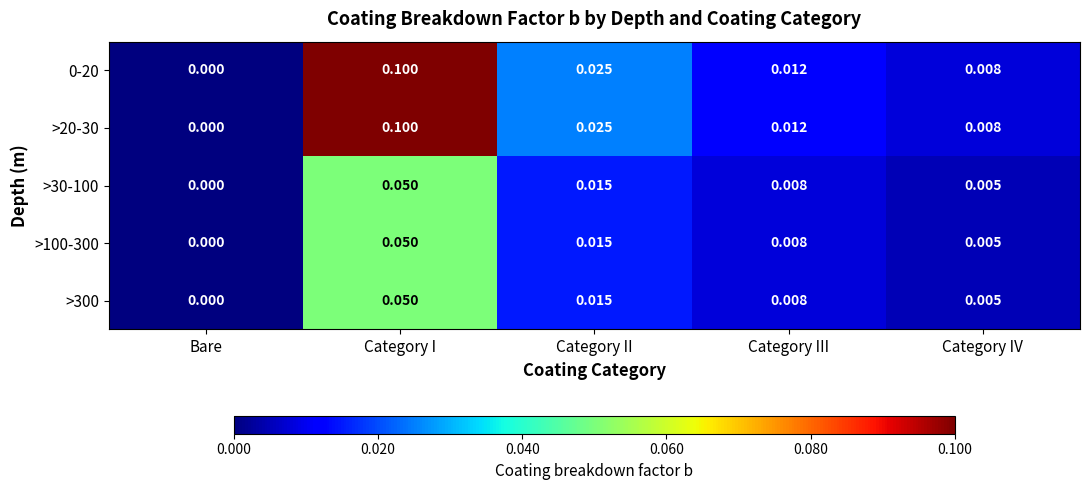

List the labels in order of >100-300 value, largest first.

Category I, Category II, Category III, Category IV, Bare